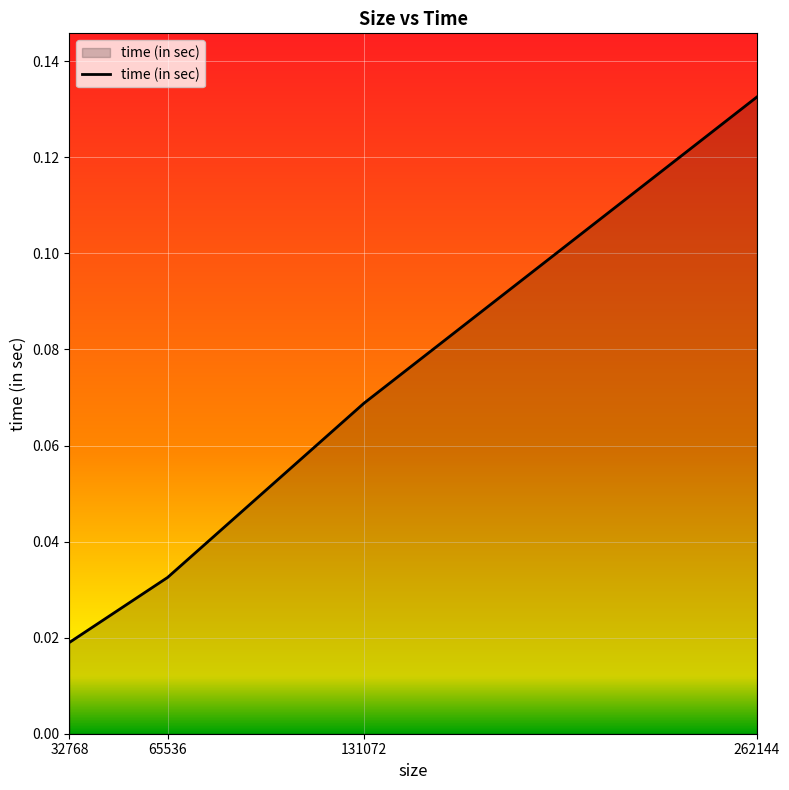

True or false: there are more than 1 points higher than both neighbors.

False